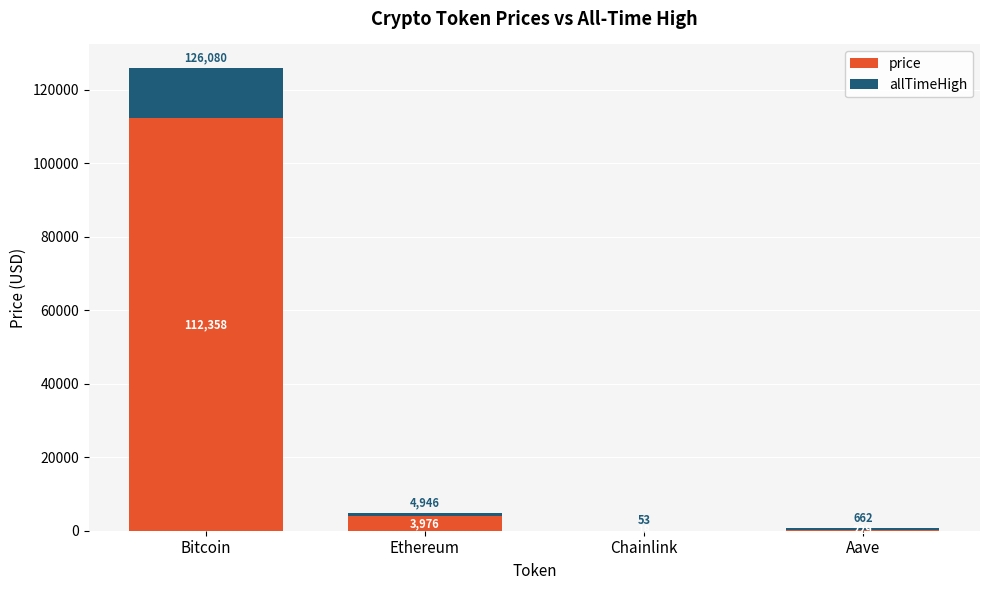

What are all the series names shown in the legend?

price, allTimeHigh